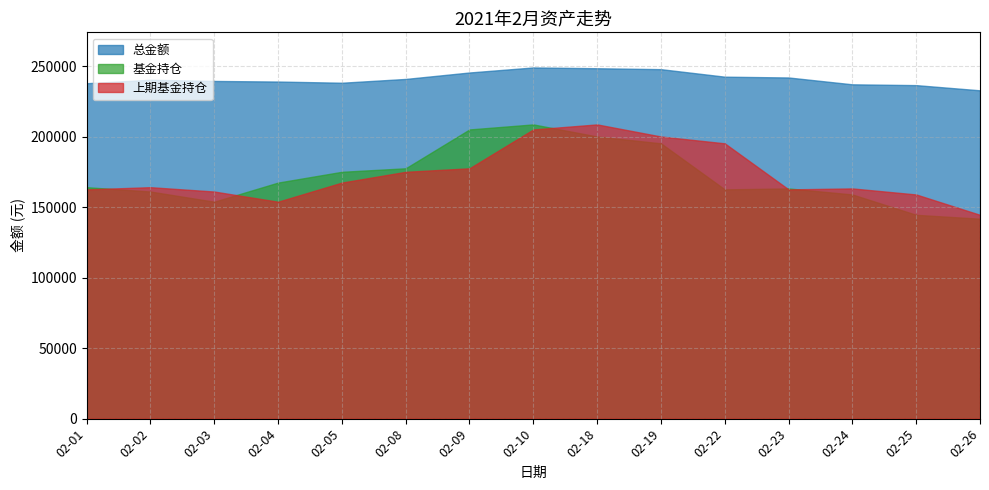

Between 02-05 and 02-26, which is larger?

02-05